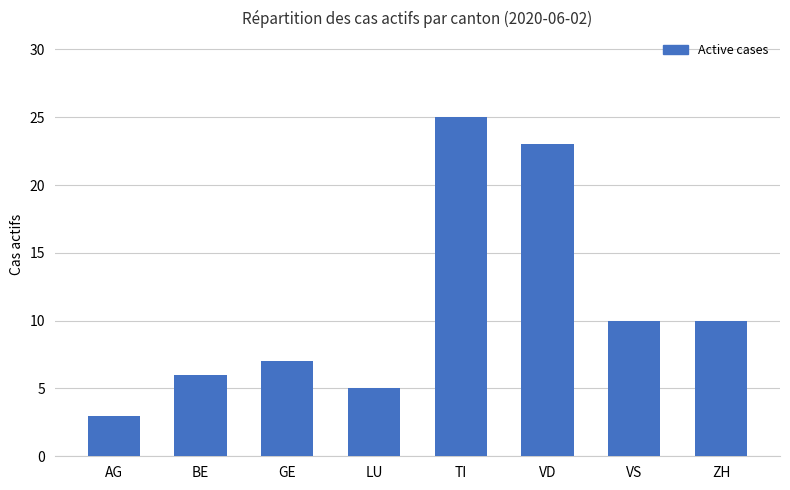

Is it true that the value at TI is 36?

False